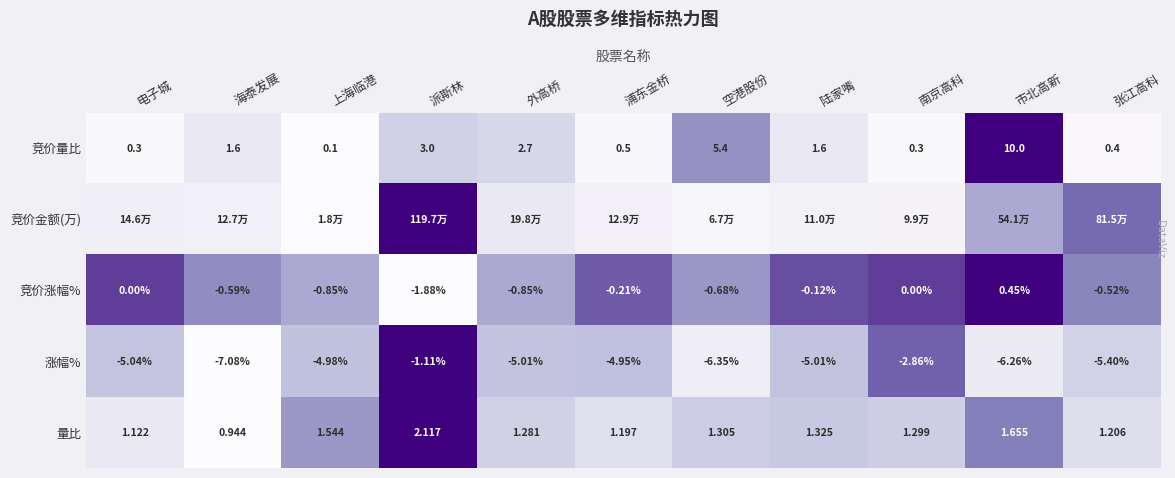

At which label does 涨幅% first exceed -5?

上海临港